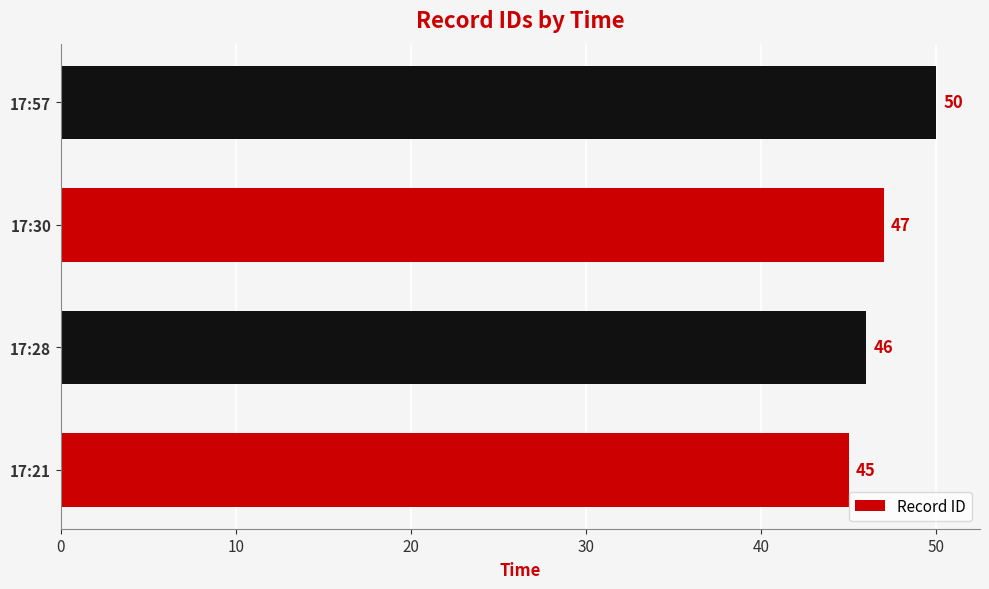

Reading bottom to top, what are all the values shown in this chart?

45	46	47	50